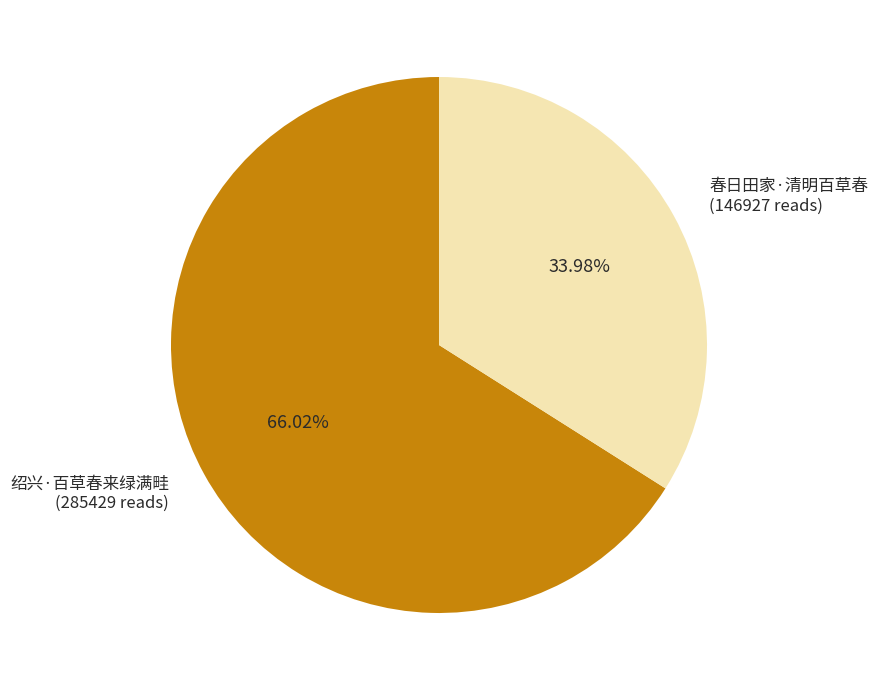

Approximately how many times larger is the value at 春日田家·清明百草春 (146927 reads) compared to 绍兴·百草春来绿满畦 (285429 reads)?

0.5